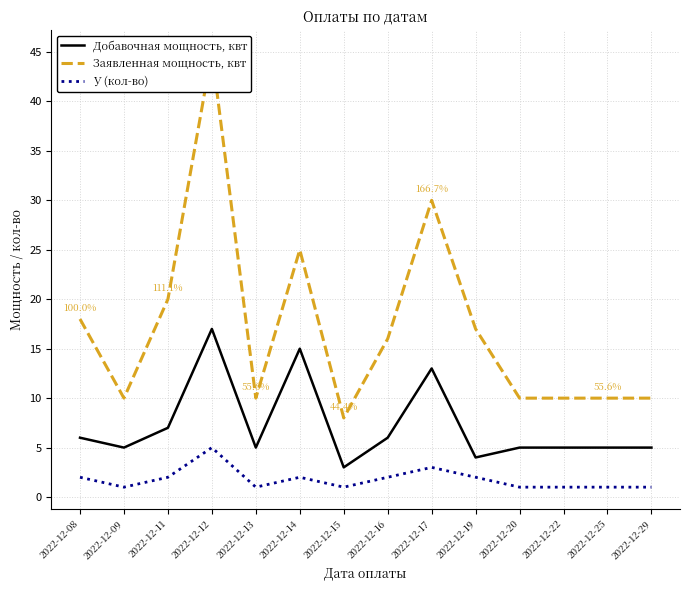

How many values in the У (кол-во) series are below 2?

7